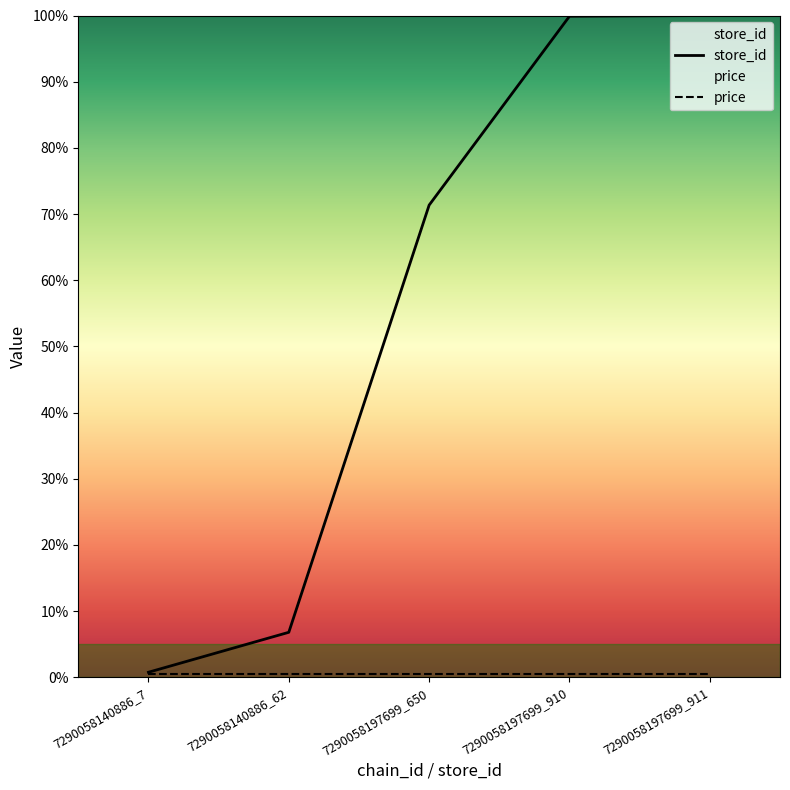

What is the difference between the values at 7290058140886_7 and 7290058140886_62?

6.0